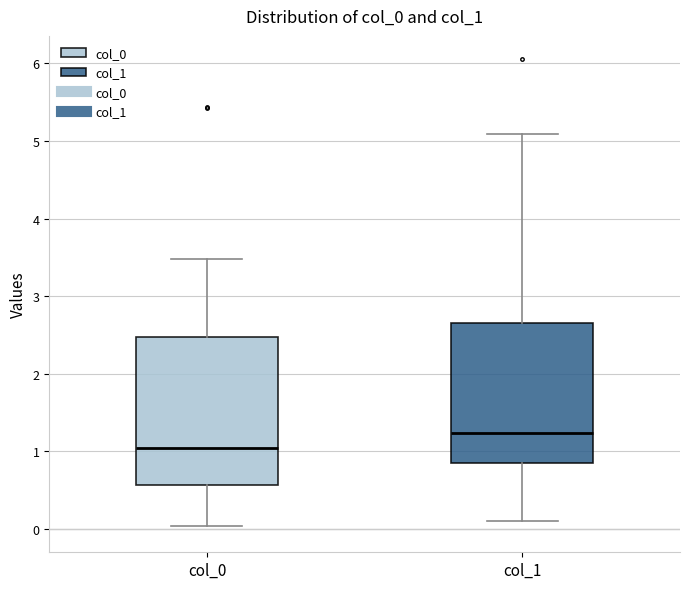

Reading left to right, transcribe this box plot: for each box, give where its median line is, the range the box spans, and where its two whiskers end, as read against the y-axis. The values are not printed on the chart, so give them approximately, as read against the axis.

col_0: median 1.0, box 0.6 to 2.5, whiskers 0.0 to 3.5
col_1: median 1.2, box 0.8 to 2.7, whiskers 0.1 to 5.1